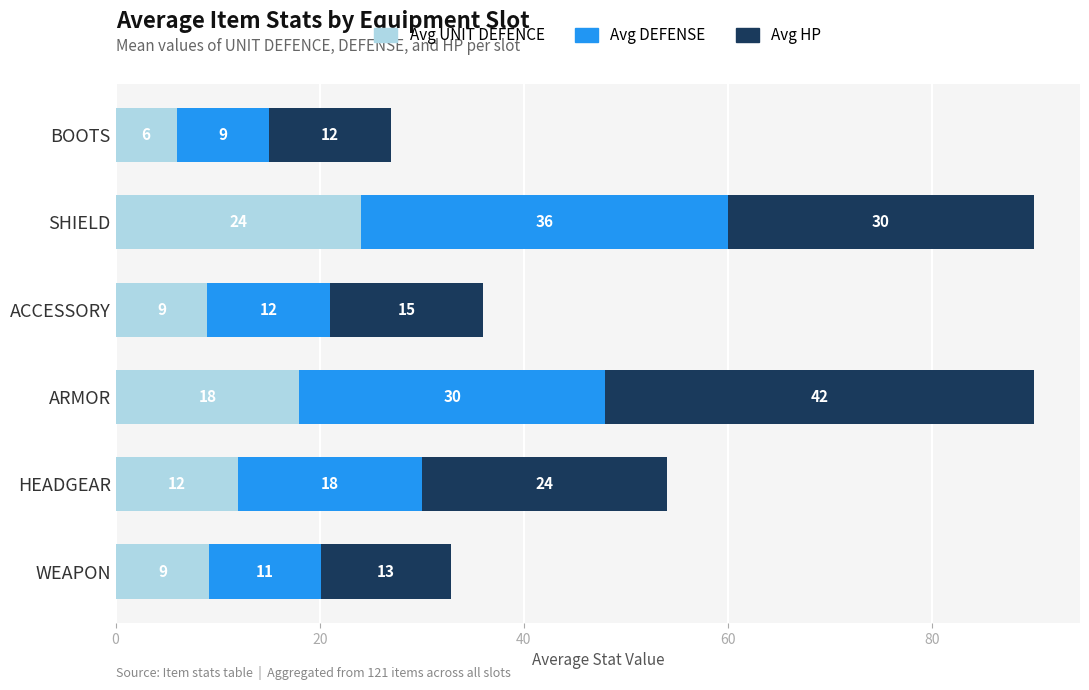

Is it true that Avg UNIT DEFENCE equals 6.4 at SHIELD?

False